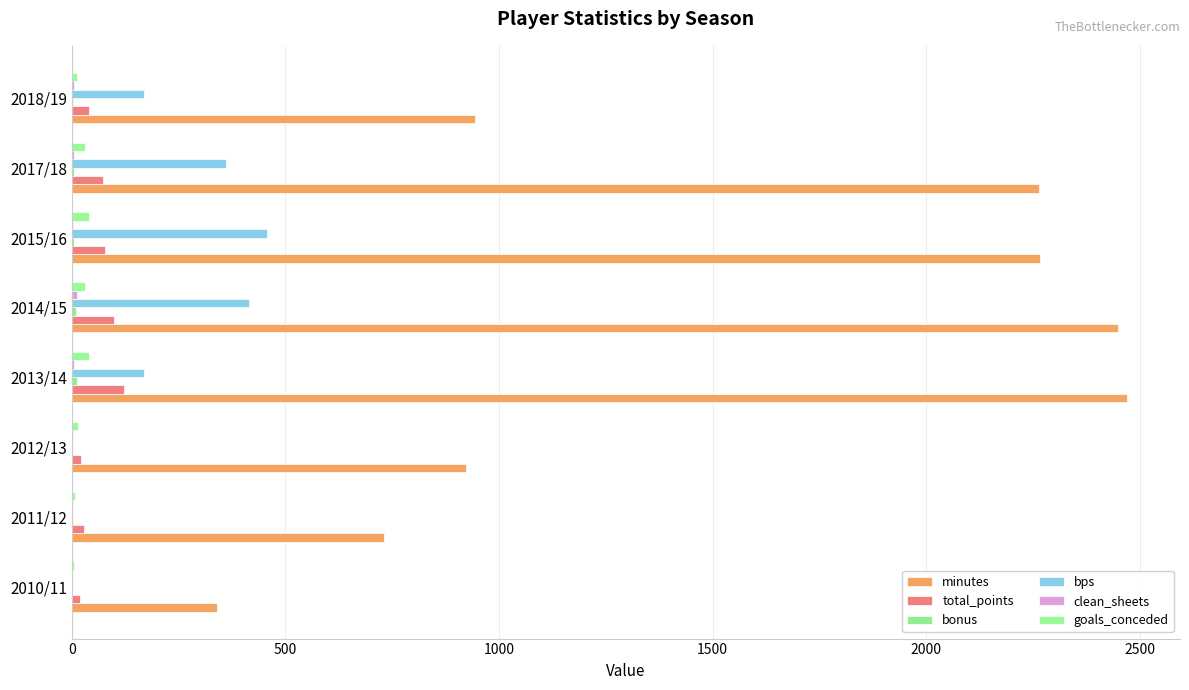

Which series has the largest total across all categories?

minutes